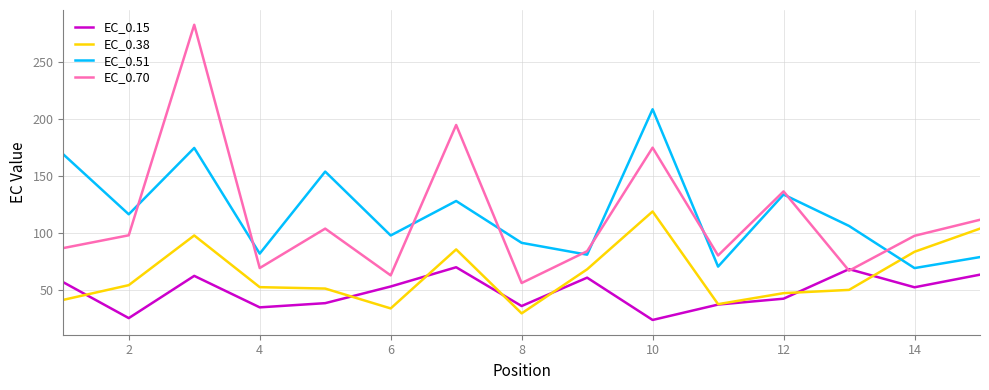

True or false: EC_0.51 and EC_0.15 intersect in this chart.

False